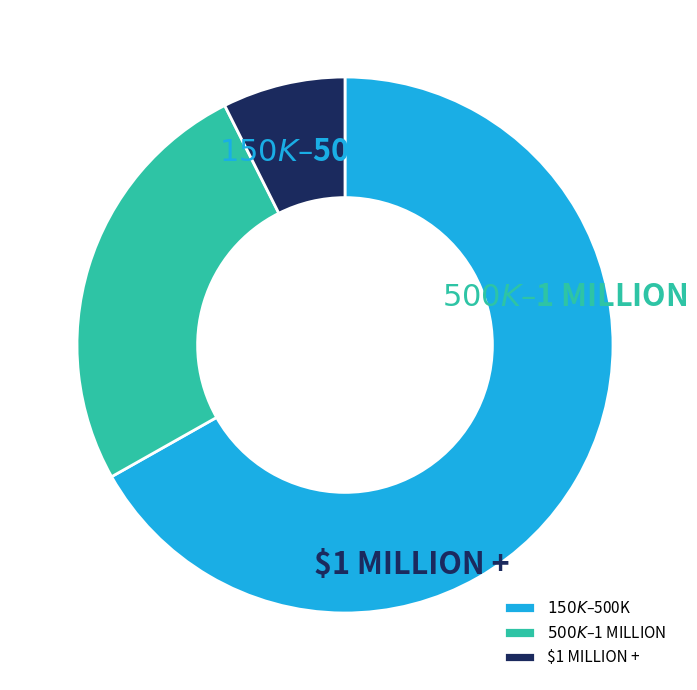

Count the number of slices in the pie.

3